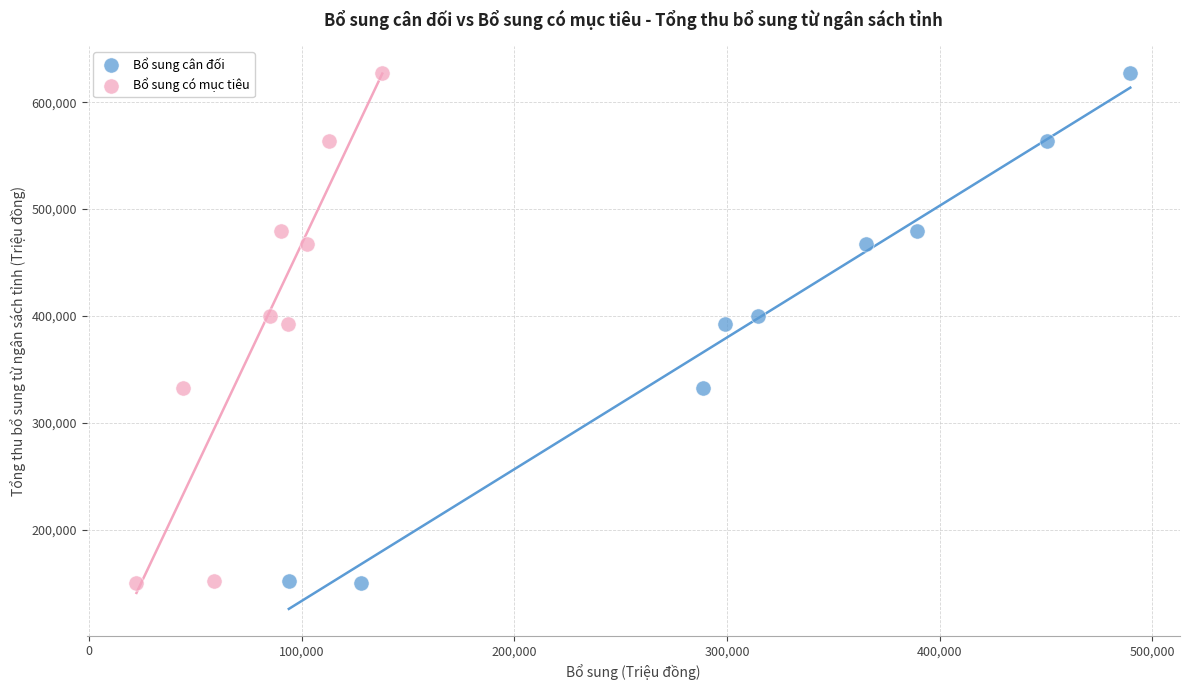

What are all the series names shown in the legend?

Bổ sung cân đối, Bổ sung có mục tiêu